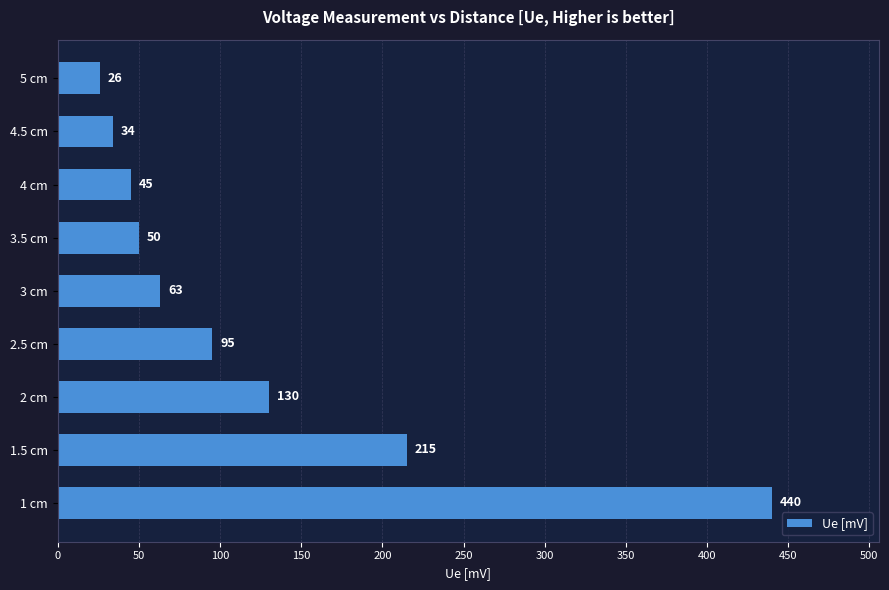

What is the average value?

122